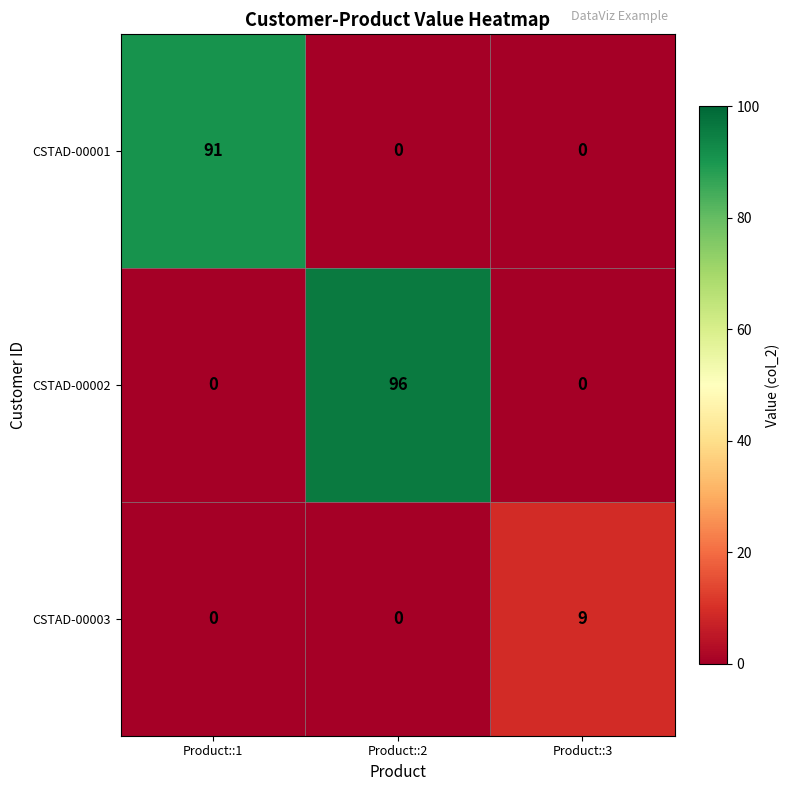

True or false: CSTAD-00001 has a value of 53 at Product::2.

False